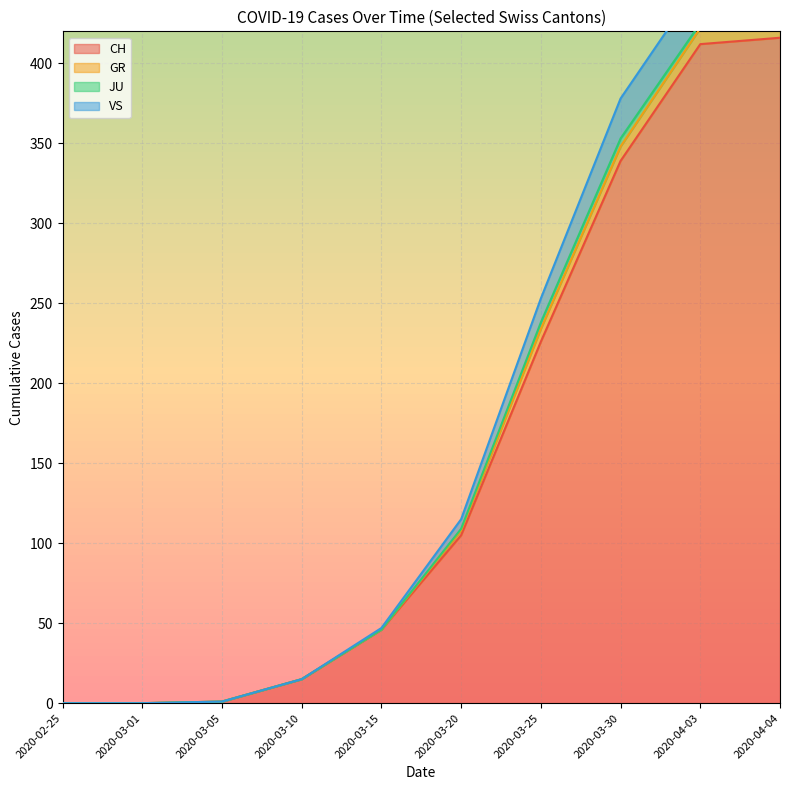

True or false: CH has a value of 1 at 2020-03-05.

True